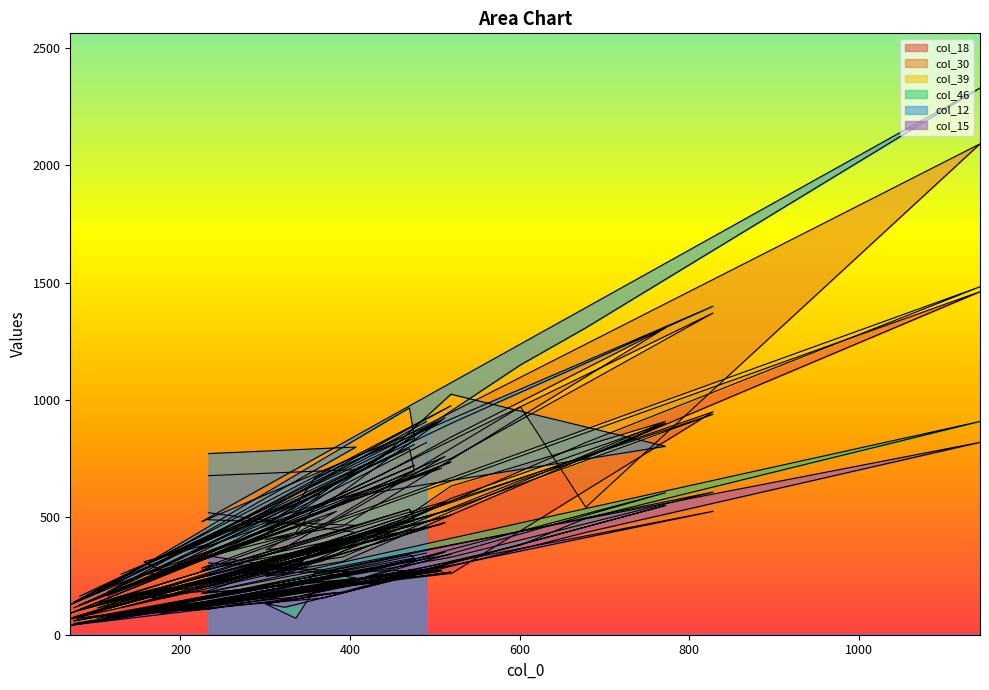

The col_18 series shows 258 at 300. True or false?

True